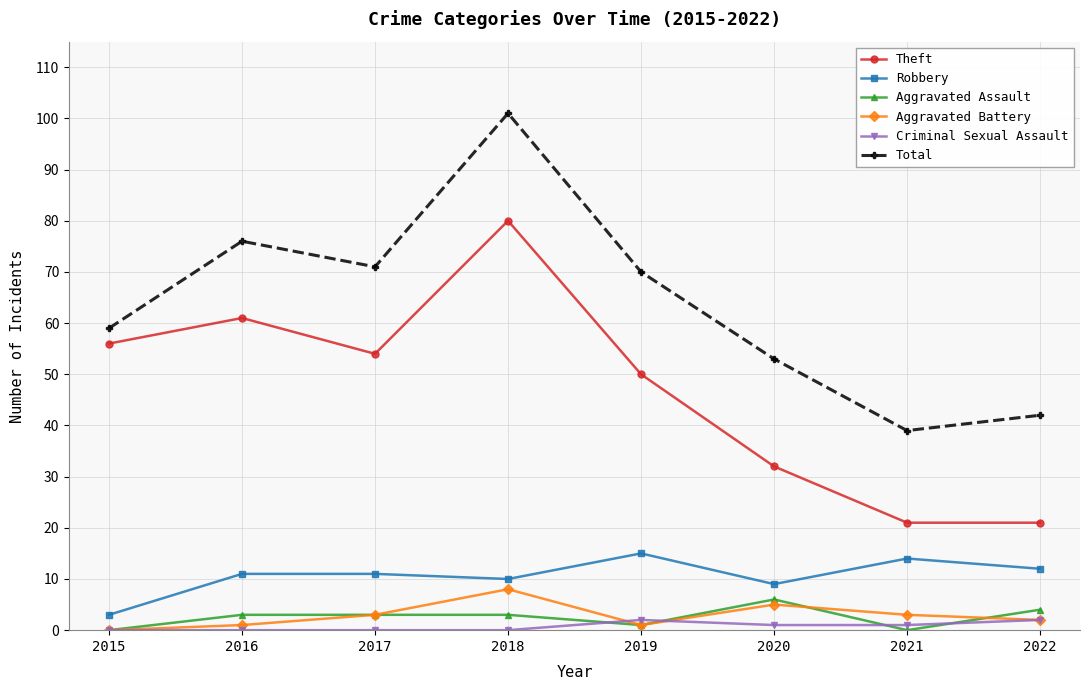

At which label does Robbery reach its minimum?

2015